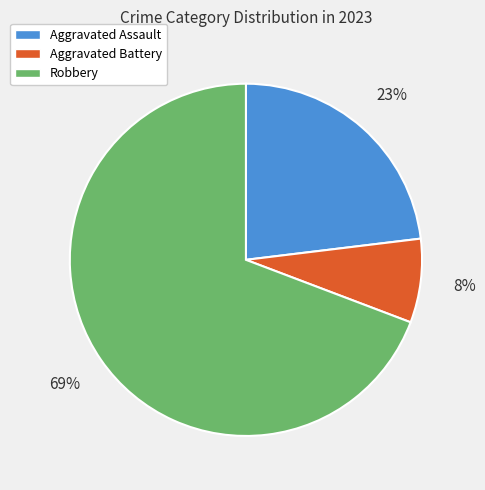

Which slice is the largest?

Robbery